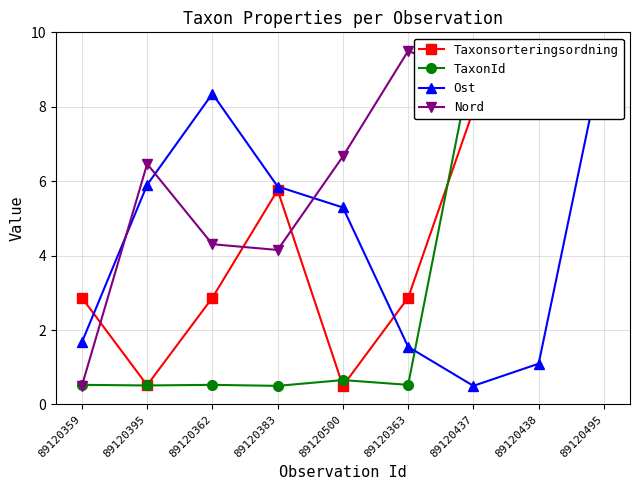

What is the average value of the TaxonId series?

3.5